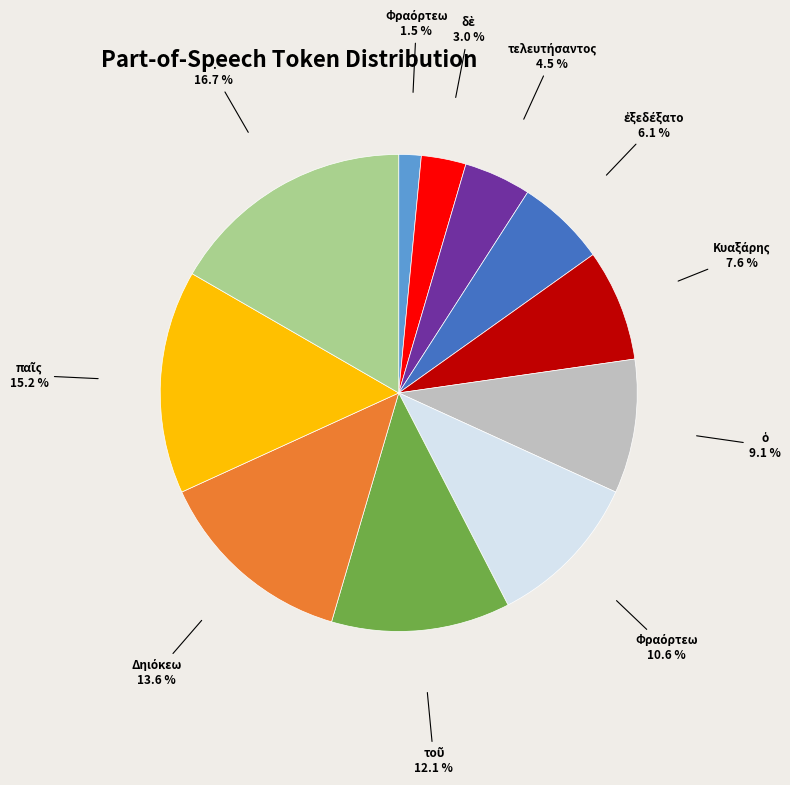

Does any single category account for the majority?

No